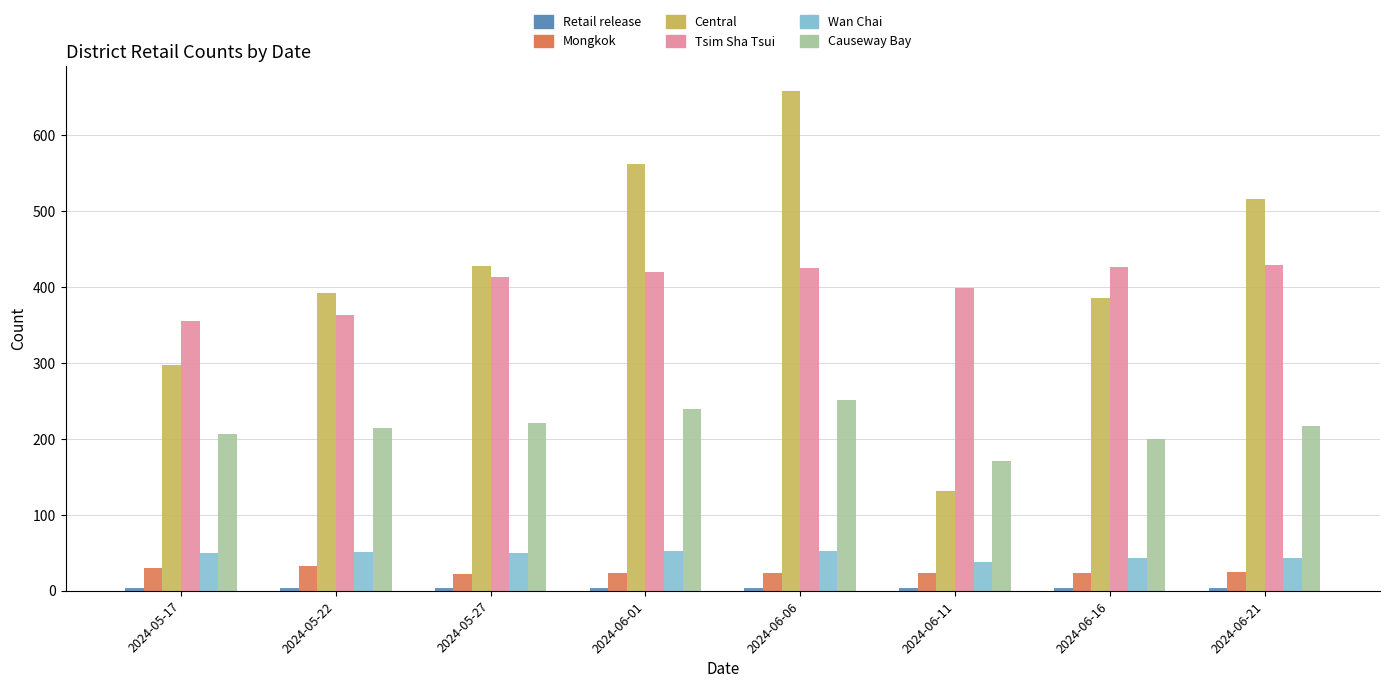

What is the spread (max minus min) of values at 2024-06-11?

396